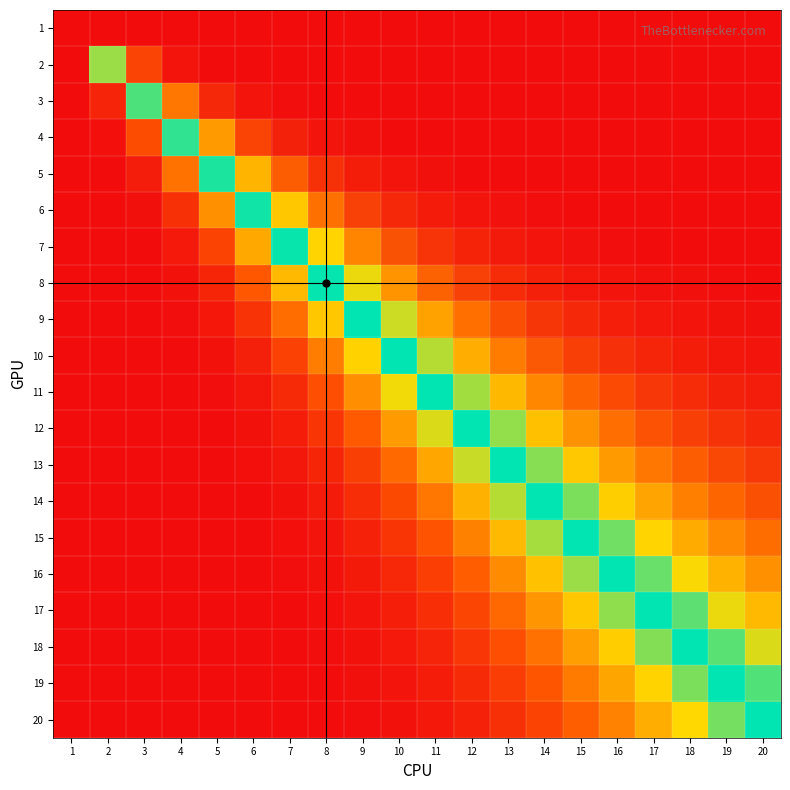

Reading left to right, transcribe all the data shown in this chart.

1: 1=0.0	2=99.6	3=100.0	4=100.0	5=100.0	6=100.0	7=100.0	8=100.0	9=100.0	10=100.0	11=100.0	12=100.0	13=100.0	14=100.0	15=100.0	16=100.0	17=100.0	18=100.0	19=100.0	20=100.0
2: 1=0.0	2=40.2	3=90.2	4=98.6	5=99.7	6=99.9	7=100.0	8=100.0	9=100.0	10=100.0	11=100.0	12=100.0	13=100.0	14=100.0	15=100.0	16=100.0	17=100.0	18=100.0	19=100.0	20=100.0
3: 1=0.0	2=4.8	3=44.0	4=81.3	5=94.8	6=98.5	7=99.5	8=99.8	9=99.9	10=100.0	11=100.0	12=100.0	13=100.0	14=100.0	15=100.0	16=100.0	17=100.0	18=100.0	19=100.0	20=100.0
4: 1=0.0	2=0.6	3=12.6	4=45.6	5=75.2	6=90.2	7=96.2	8=98.5	9=99.4	10=99.7	11=99.9	12=99.9	13=100.0	14=100.0	15=100.0	16=100.0	17=100.0	18=100.0	19=100.0	20=100.0
5: 1=0.0	2=0.1	3=3.2	4=19.0	5=46.5	6=71.0	7=85.9	8=93.4	9=96.9	10=98.5	11=99.2	12=99.6	13=99.8	14=99.9	15=99.9	16=100.0	17=100.0	18=100.0	19=100.0	20=100.0
6: 1=0.0	2=0.0	3=0.9	4=7.1	5=23.8	6=47.1	7=68.0	8=82.2	9=90.5	10=94.9	11=97.3	12=98.5	13=99.2	14=99.5	15=99.7	16=99.8	17=99.9	18=99.9	19=100.0	20=100.0
7: 1=0.0	2=0.0	3=0.3	4=2.6	5=11.1	6=27.4	7=47.5	8=65.7	9=79.0	10=87.6	11=92.8	12=95.8	13=97.5	14=98.5	15=99.1	16=99.5	17=99.7	18=99.8	19=99.8	20=99.9
8: 1=0.0	2=0.0	3=0.1	4=1.0	5=5.0	6=14.8	7=30.2	8=47.8	9=63.9	10=76.3	11=85.0	12=90.6	13=94.2	14=96.4	15=97.7	16=98.5	17=99.1	18=99.4	19=99.6	20=99.7
9: 1=0.0	2=0.0	3=0.0	4=0.4	5=2.3	6=7.7	7=18.0	8=32.4	9=48.1	10=62.5	11=74.0	12=82.5	13=88.5	14=92.4	15=95.0	16=96.7	17=97.8	18=98.5	19=99.0	20=99.3
10: 1=0.0	2=0.0	3=0.0	4=0.2	5=1.1	6=4.0	7=10.4	8=20.9	9=34.1	10=48.3	11=61.3	12=72.1	13=80.4	14=86.4	15=90.7	16=93.7	17=95.7	18=97.0	19=97.9	20=98.6
11: 1=0.0	2=0.0	3=0.0	4=0.1	5=0.6	6=2.1	7=6.0	8=13.0	9=23.3	10=35.6	11=48.4	12=60.3	13=70.4	14=78.5	15=84.5	16=89.0	17=92.2	18=94.5	19=96.1	20=97.2
12: 1=0.0	2=0.0	3=0.0	4=0.1	5=0.3	6=1.1	7=3.4	8=8.0	9=15.4	10=25.3	11=36.8	12=48.6	13=59.5	14=69.0	15=76.7	16=82.8	17=87.4	18=90.8	19=93.3	20=95.1
13: 1=0.0	2=0.0	3=0.0	4=0.0	5=0.1	6=0.6	7=2.0	8=4.9	9=10.1	10=17.6	11=27.1	12=37.8	13=48.7	14=58.8	15=67.7	16=75.2	17=81.1	18=85.8	19=89.4	20=92.1
14: 1=0.0	2=0.0	3=0.0	4=0.0	5=0.1	6=0.4	7=1.2	8=3.1	9=6.5	10=12.1	11=19.6	12=28.7	13=38.7	14=48.8	15=58.2	16=66.6	17=73.7	18=79.6	19=84.3	20=88.0
15: 1=0.0	2=0.0	3=0.0	4=0.0	5=0.1	6=0.2	7=0.7	8=1.9	9=4.3	10=8.2	11=13.9	12=21.4	13=30.1	14=39.5	15=48.9	16=57.7	17=65.6	18=72.5	19=78.2	20=82.9
16: 1=0.0	2=0.0	3=0.0	4=0.0	5=0.0	6=0.1	7=0.4	8=1.2	9=2.8	10=5.6	11=9.8	12=15.7	13=23.0	14=31.3	15=40.1	16=48.9	17=57.2	18=64.8	19=71.3	20=76.9
17: 1=0.0	2=0.0	3=0.0	4=0.0	5=0.0	6=0.1	7=0.3	8=0.8	9=1.8	10=3.8	11=6.9	12=11.4	13=17.4	14=24.5	15=32.4	16=40.7	17=49.0	18=56.8	19=64.0	20=70.3
18: 1=0.0	2=0.0	3=0.0	4=0.0	5=0.0	6=0.1	7=0.2	8=0.5	9=1.2	10=2.6	11=4.9	12=8.3	13=13.0	14=18.9	15=25.8	16=33.4	17=41.3	18=49.0	19=56.5	20=63.3
19: 1=0.0	2=0.0	3=0.0	4=0.0	5=0.0	6=0.0	7=0.1	8=0.3	9=0.8	10=1.8	11=3.4	12=6.0	13=9.7	14=14.5	15=20.3	16=27.0	17=34.3	18=41.7	19=49.1	20=56.1
20: 1=0.0	2=0.0	3=0.0	4=0.0	5=0.0	6=0.0	7=0.1	8=0.2	9=0.6	10=1.2	11=2.4	12=4.4	13=7.2	14=11.0	15=15.9	16=21.6	17=28.1	18=35.0	19=42.1	20=49.1